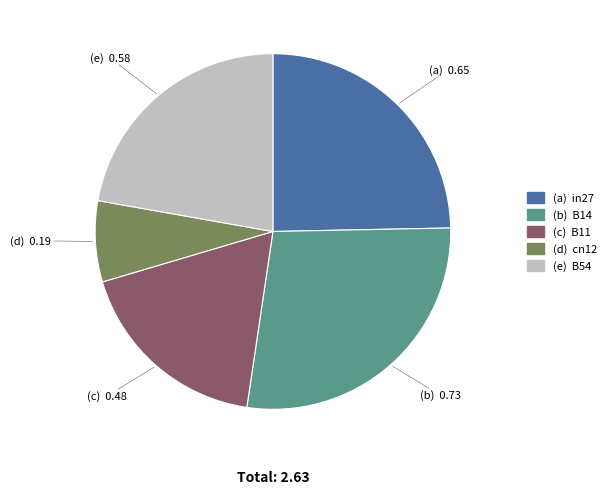

Is there a majority slice in this chart?

No